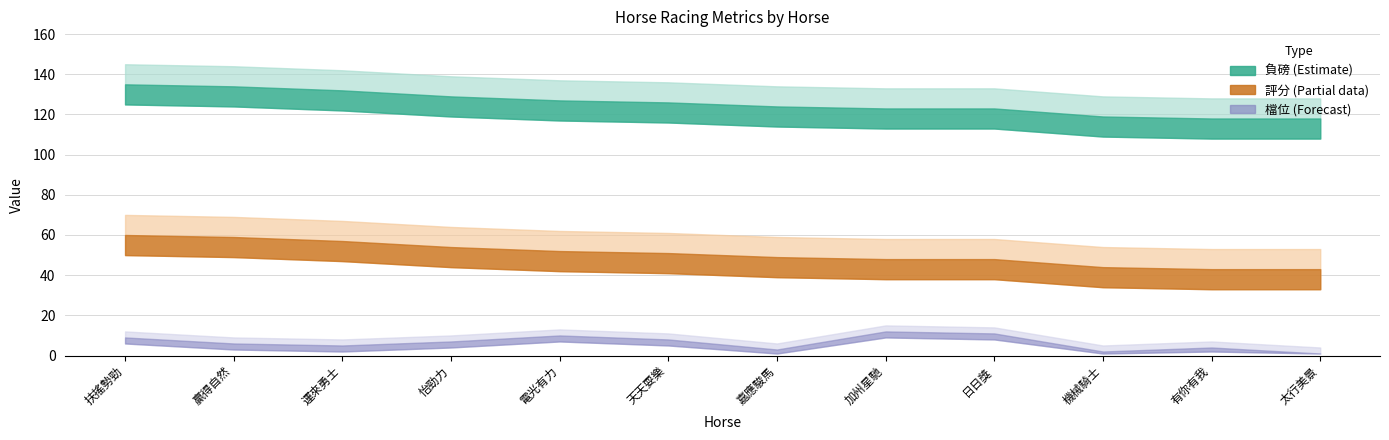

How many interior local valleys does the 檔位 series have?

3